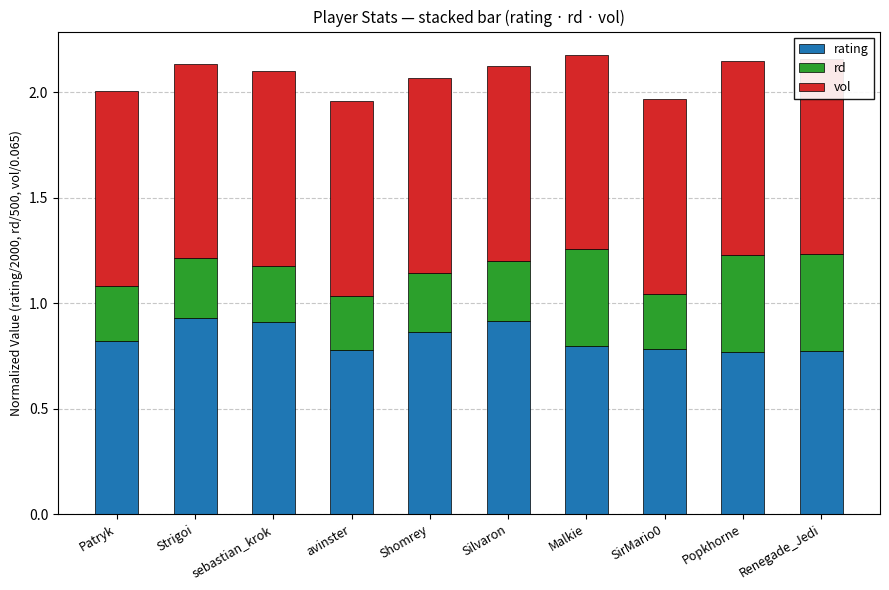

Reading right to left, list all the values displayed in this chart.

rating: Renegade_Jedi=0.8	Popkhorne=0.8	SirMario0=0.8	Malkie=0.8	Silvaron=0.9	Shomrey=0.9	avinster=0.8	sebastian_krok=0.9	Strigoi=0.9	Patryk=0.8
rd: Renegade_Jedi=0.5	Popkhorne=0.5	SirMario0=0.3	Malkie=0.5	Silvaron=0.3	Shomrey=0.3	avinster=0.3	sebastian_krok=0.3	Strigoi=0.3	Patryk=0.3
vol: Renegade_Jedi=0.9	Popkhorne=0.9	SirMario0=0.9	Malkie=0.9	Silvaron=0.9	Shomrey=0.9	avinster=0.9	sebastian_krok=0.9	Strigoi=0.9	Patryk=0.9